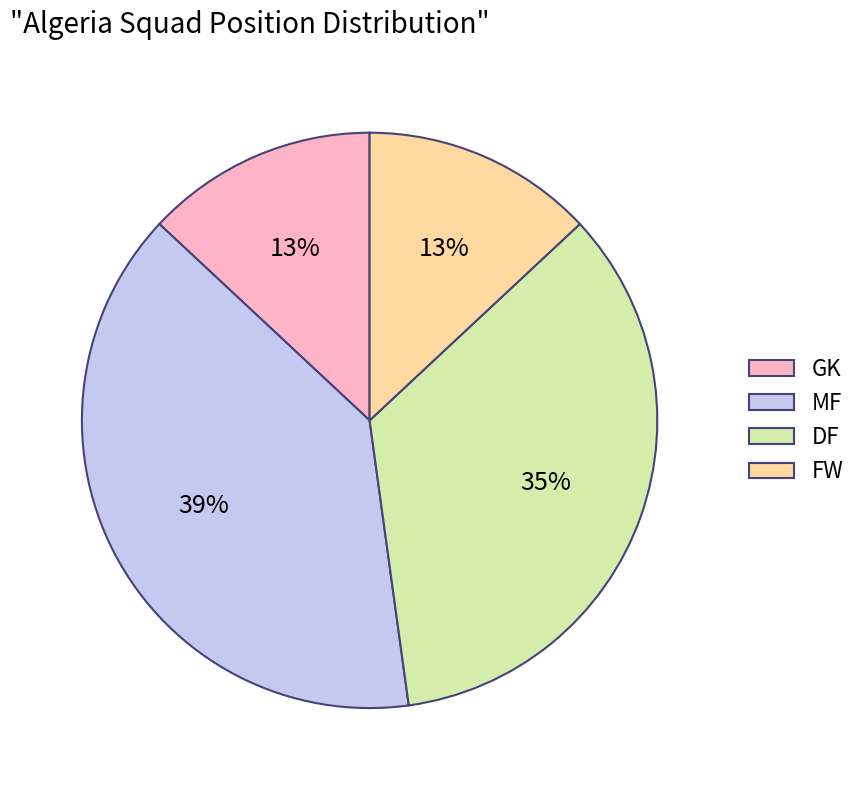

Which category has the biggest portion of the pie?

MF